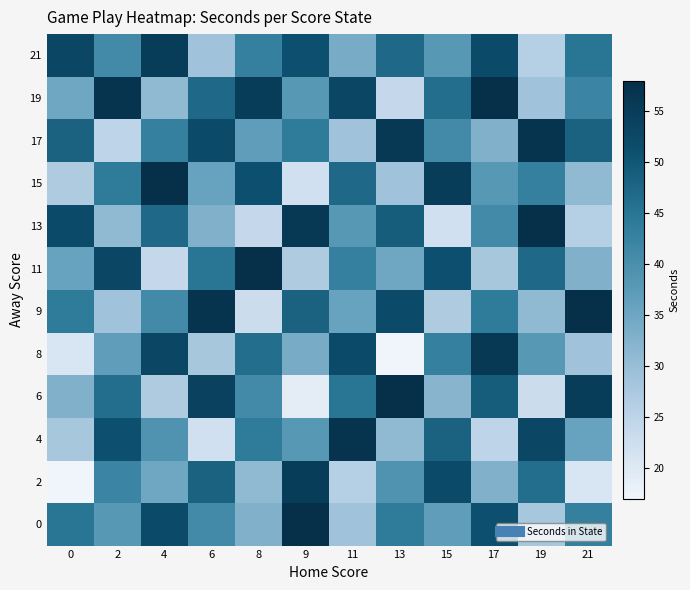

Between 19 and 17, which is larger?

17